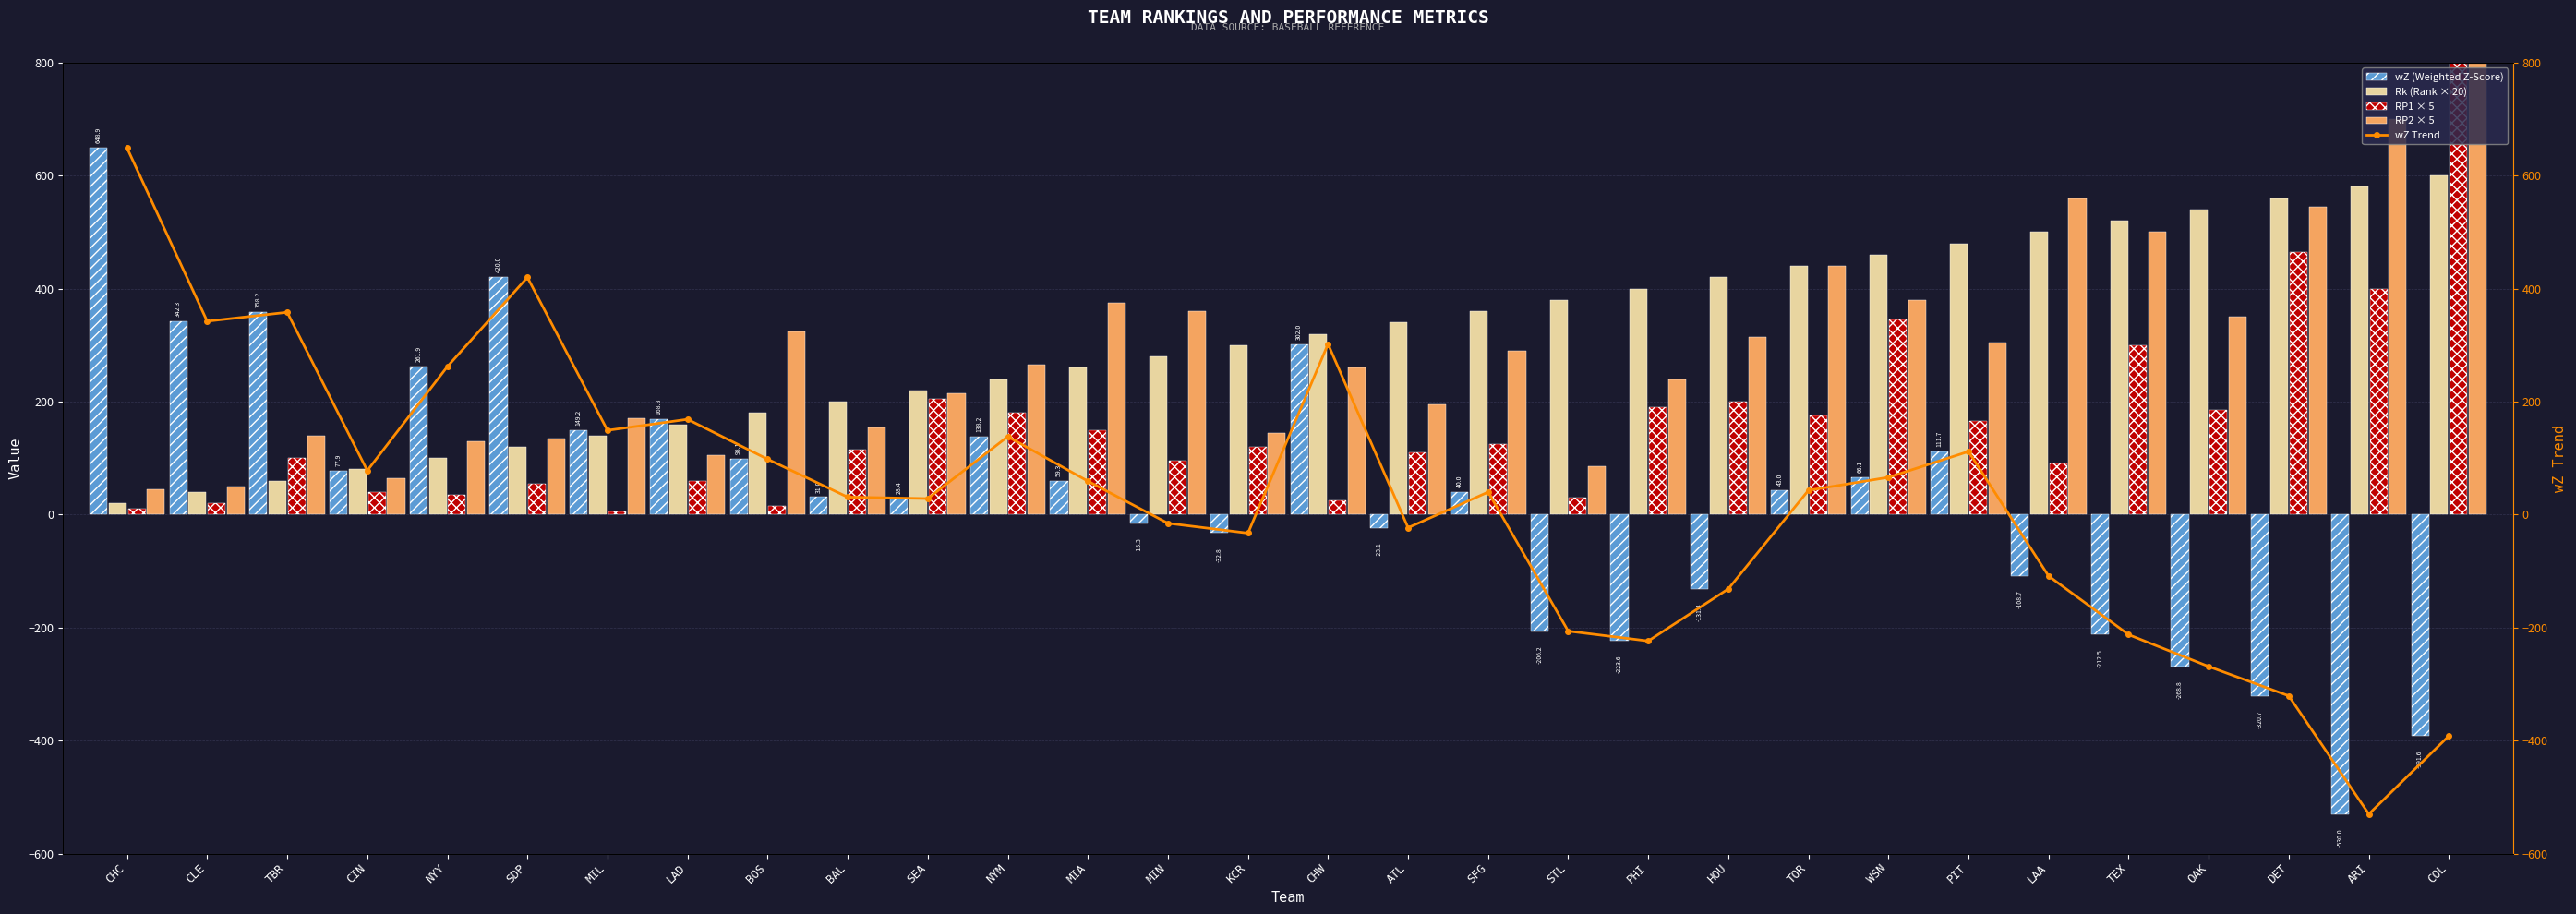

True or false: RP1 × 5 has a value of 151.2 at BAL.

False